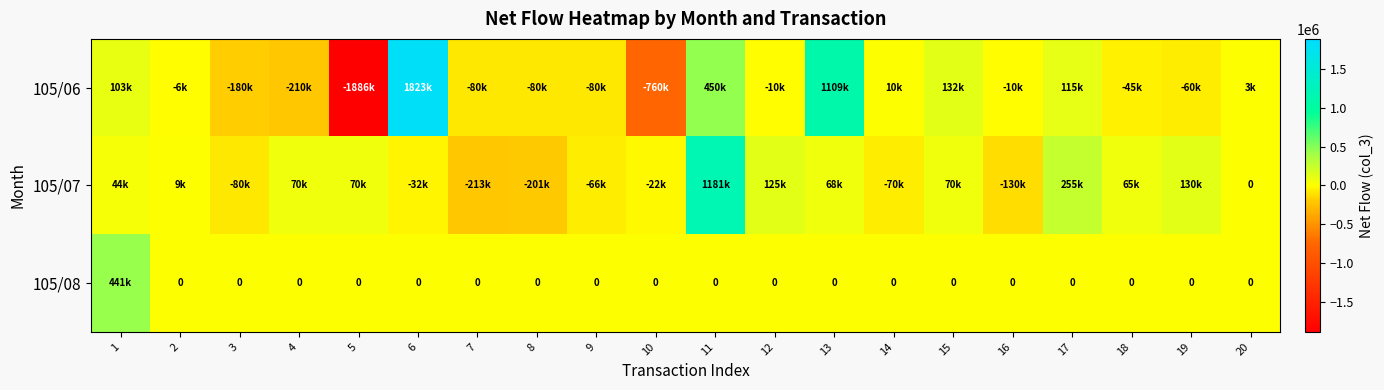

At how many categories does at least one series exceed 642266?

3